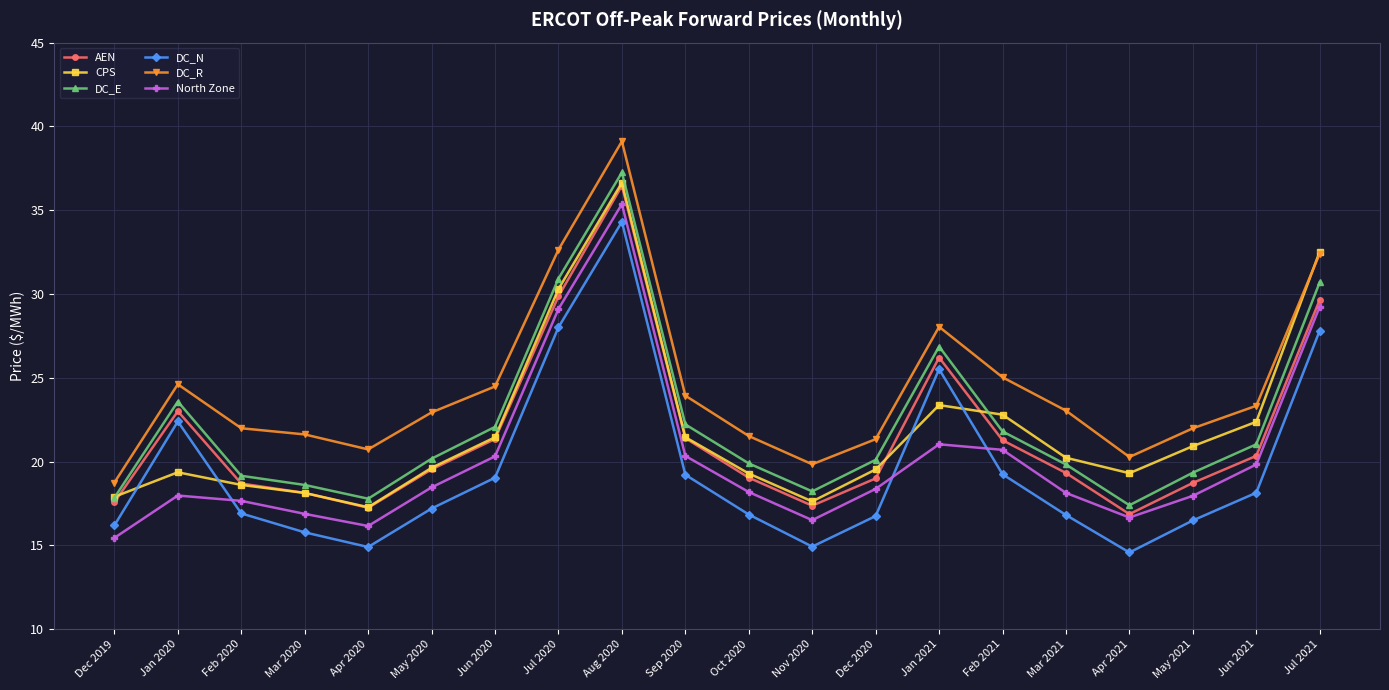

At which category is the sum across all series the highest?

Aug 2020